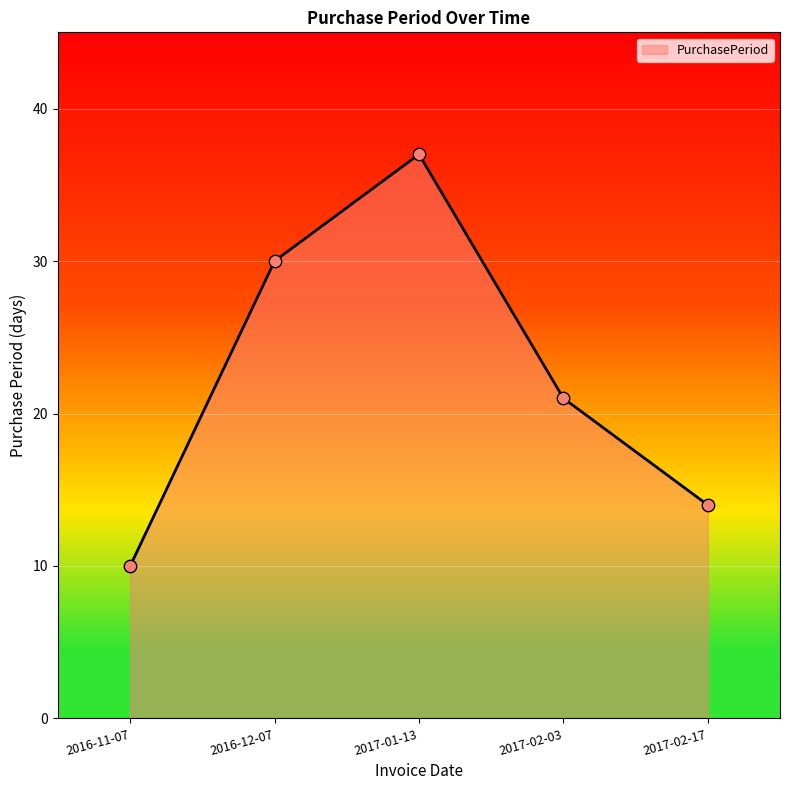

What is the ratio of the value at 2017-02-17 to the value at 2017-01-13?

0.4